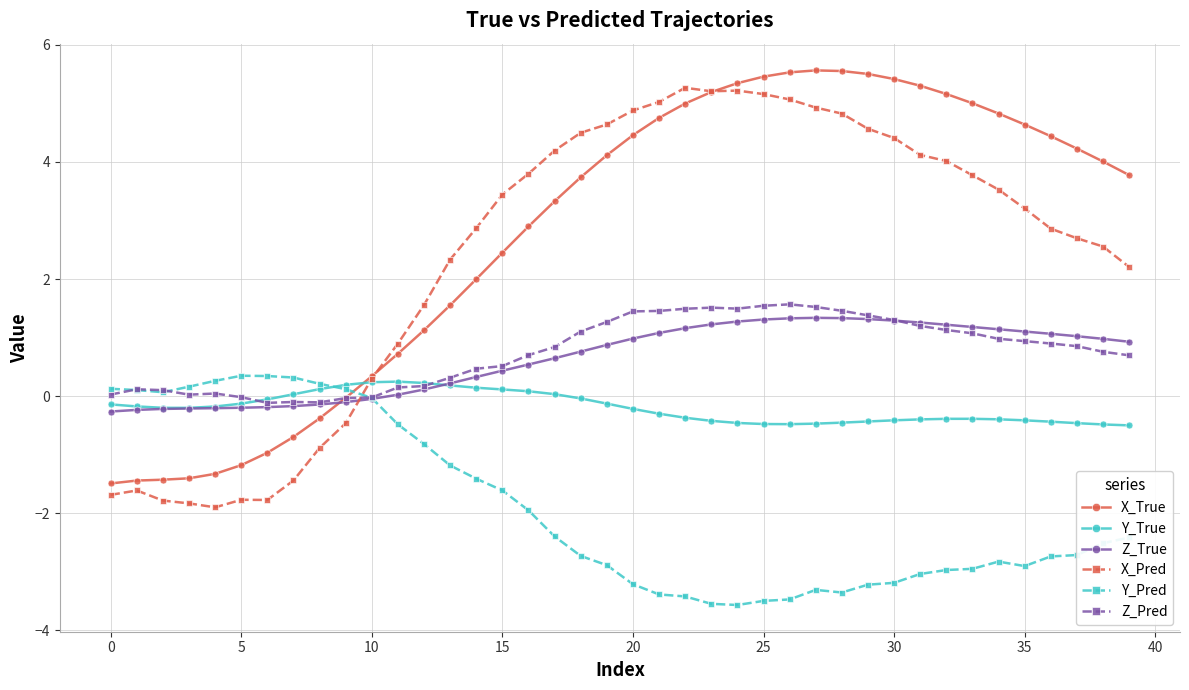

What is the lowest value of the X_True series?

-1.5